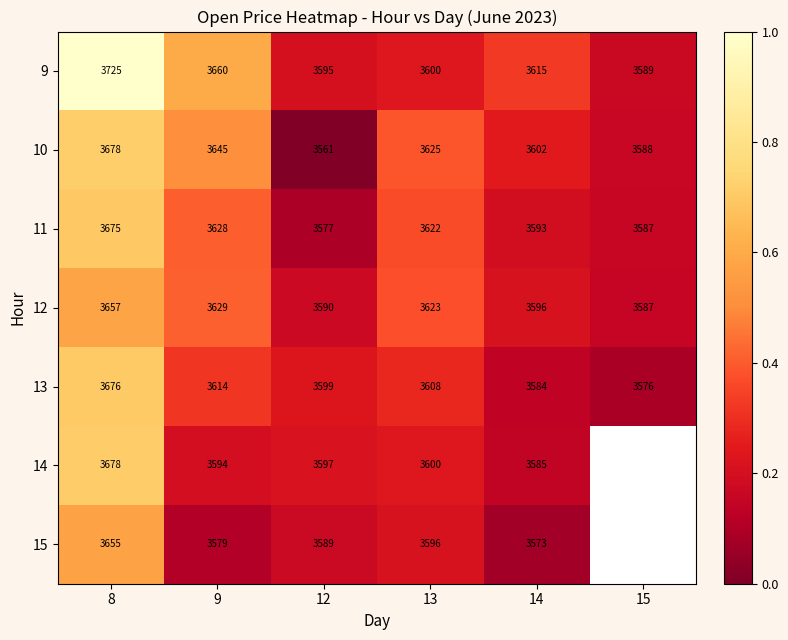

What is the difference between the highest and lowest values at 8?

70